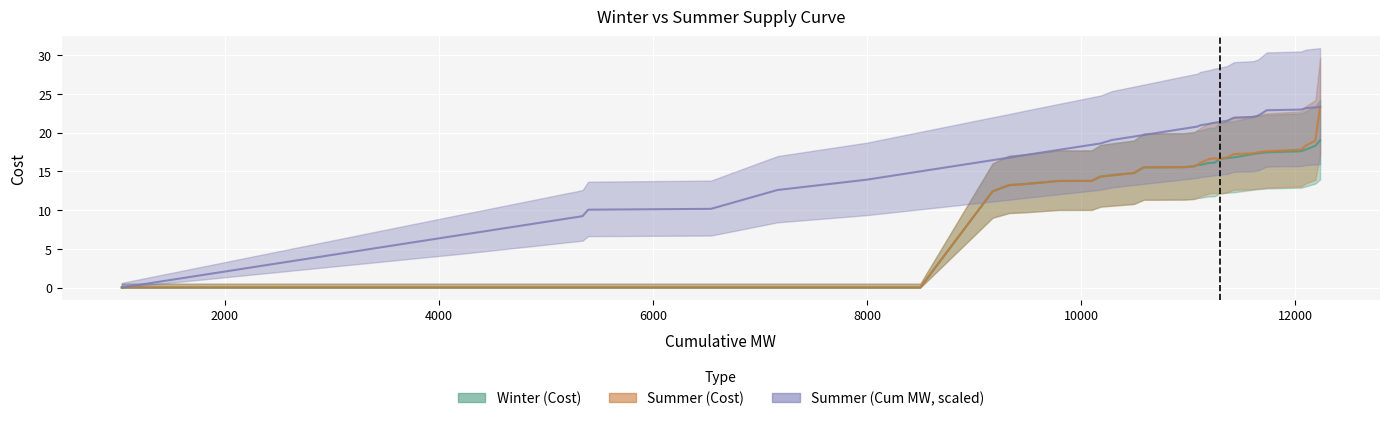

How many lines are shown in the chart?

3